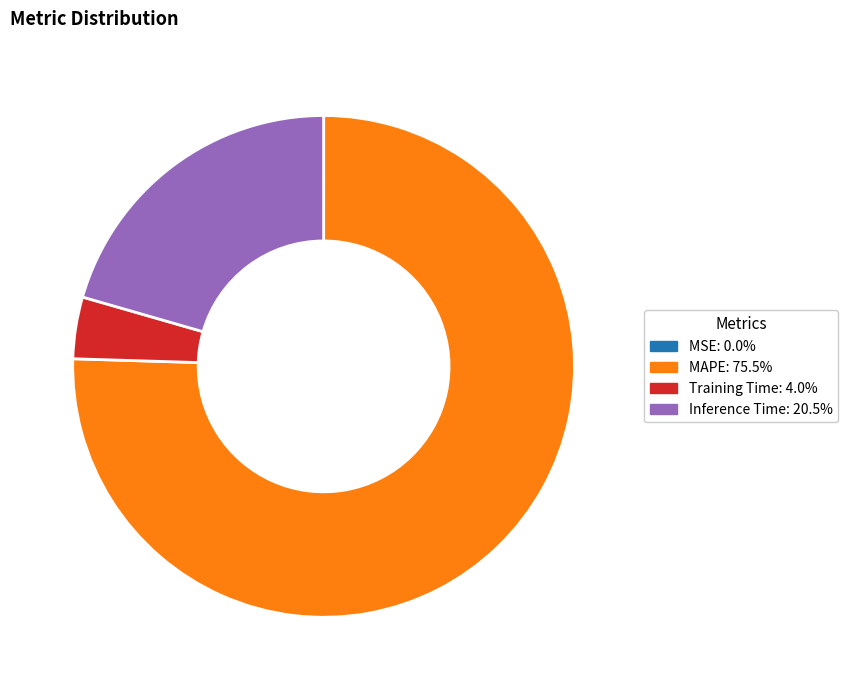

Does any single category account for the majority?

Yes